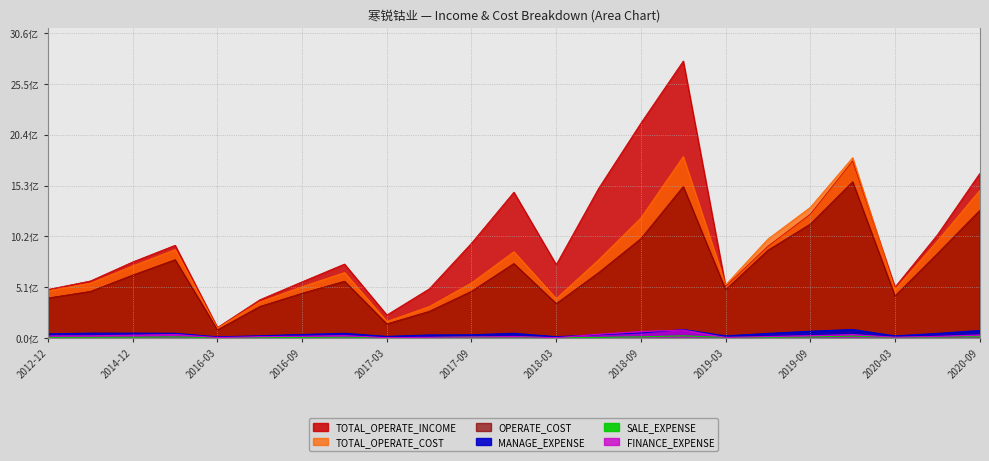

Reading right to left, what are all the values shown in this chart?

TOTAL_OPERATE_INCOME: 2020-09=1652480497.9	2020-06=1035770349.1	2020-03=511247058.4	2019-12=1779038654.0	2019-09=1243479571.2	2019-06=922135439.6	2019-03=518396266.3	2018-12=2782467462.4	2018-09=2159256696.5	2018-06=1502441203.7	2018-03=737340525.0	2017-12=1464896612.3	2017-09=953126676.4	2017-06=493545502.6	2017-03=231383680.9	2016-12=743013522.6	2016-09=564947780.0	2016-06=383989365.1	2016-03=105534894.8	2015-12=931600970.1	2014-12=764508617.9	2013-12=573078195.7	2012-12=487927081.2
TOTAL_OPERATE_COST: 2020-09=1482223147.5	2020-06=973785254.5	2020-03=487720143.3	2019-12=1811769743.9	2019-09=1312443664.5	2019-06=994760791.4	2019-03=534308277.4	2018-12=1822392412.5	2018-09=1206782553.8	2018-06=784711374.1	2018-03=396143415.7	2017-12=867144191.5	2017-09=554200535.3	2017-06=316127987.8	2017-03=166781905.3	2016-12=657786852.1	2016-09=516039196.0	2016-06=362103163.5	2016-03=99641858.4	2015-12=888312495.3	2014-12=724300481.6	2013-12=551972664.3	2012-12=474231675.8
OPERATE_COST: 2020-09=1281911408.4	2020-06=847939206.9	2020-03=422627268.9	2019-12=1569927593.4	2019-09=1144899993.3	2019-06=882484822.2	2019-03=486366940.7	2018-12=1522024723.1	2018-09=998975258.3	2018-06=657104665.4	2018-03=345651898.9	2017-12=748601500.2	2017-09=470161808.0	2017-06=267668091.9	2017-03=141774782.8	2016-12=570667535.8	2016-09=449942115.5	2016-06=316731088.5	2016-03=82155327.8	2015-12=787010660.2	2014-12=632702946.0	2013-12=468473344.4	2012-12=402227905.0
MANAGE_EXPENSE: 2020-09=75664751.2	2020-06=45510566.4	2020-03=21124209.1	2019-12=84931242.9	2019-09=67635964.8	2019-06=45999323.6	2019-03=21017235.0	2018-12=84456905.9	2018-09=50038032.8	2018-06=31791367.2	2018-03=12669190.4	2017-12=46910525.0	2017-09=31904604.7	2017-06=30180001.3	2017-03=15497030.8	2016-12=46647930.8	2016-09=34794911.5	2016-06=21950137.0	2016-03=10885527.9	2015-12=47407483.3	2014-12=48537742.1	2013-12=48500347.6	2012-12=41350430.8
SALE_EXPENSE: 2020-09=12644550.4	2020-06=9280403.2	2020-03=4982098.8	2019-12=18649184.0	2019-09=10396635.2	2019-06=6301109.1	2019-03=5594991.3	2018-12=21404844.1	2018-09=11649258.4	2018-06=5570253.0	2018-03=2204873.7	2017-12=10366699.6	2017-09=8666865.7	2017-06=4081939.4	2017-03=1987259.0	2016-12=7930243.6	2016-09=5608783.6	2016-06=3841933.1	2016-03=1939746.9	2015-12=10853760.6	2014-12=7439318.7	2013-12=6763365.6	2012-12=6310370.7
FINANCE_EXPENSE: 2020-09=29453898.8	2020-06=16107919.8	2020-03=7085736.4	2019-12=33675525.4	2019-09=22731586.9	2019-06=14603484.6	2019-03=4706692.5	2018-12=79318100.5	2018-09=65199324.7	2018-06=37189167.9	2018-03=2552963.1	2017-12=14809081.8	2017-09=10172731.1	2017-06=6381872.4	2017-03=2714724.5	2016-12=23176979.3	2016-09=17059788.3	2016-06=12968521.3	2016-03=4117501.6	2015-12=34258792.2	2014-12=27692134.0	2013-12=21240229.0	2012-12=20112633.1